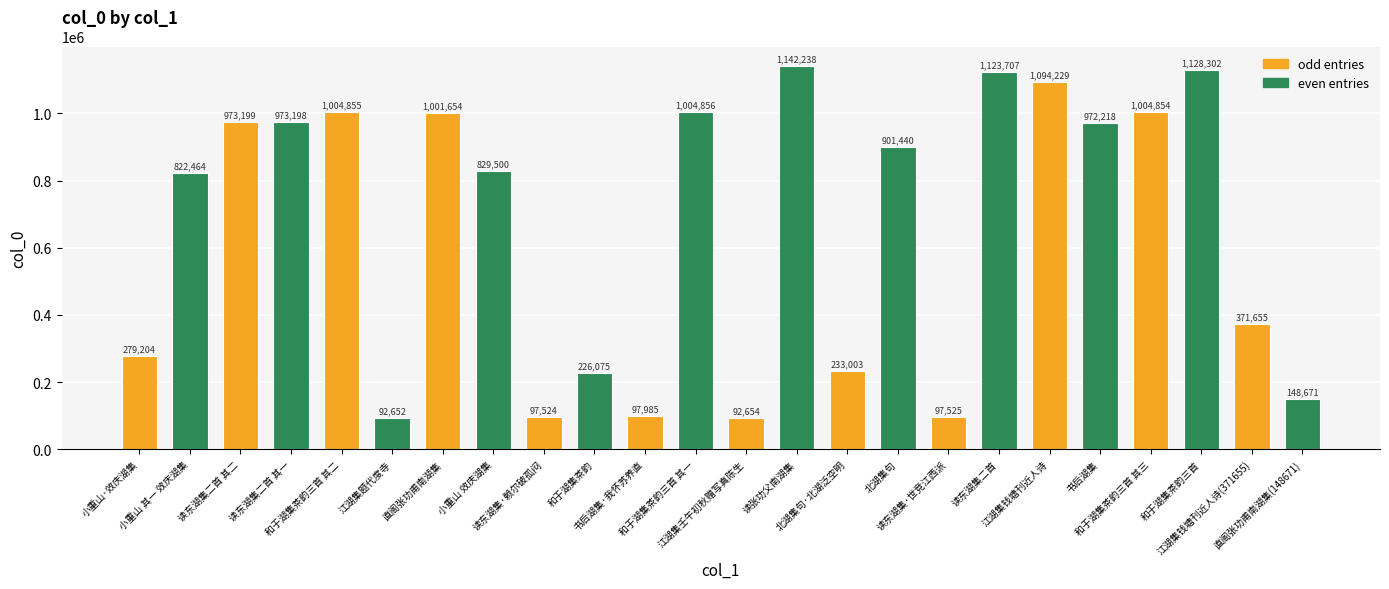

Which category has the lowest value across all series?

江湖集题代度寺